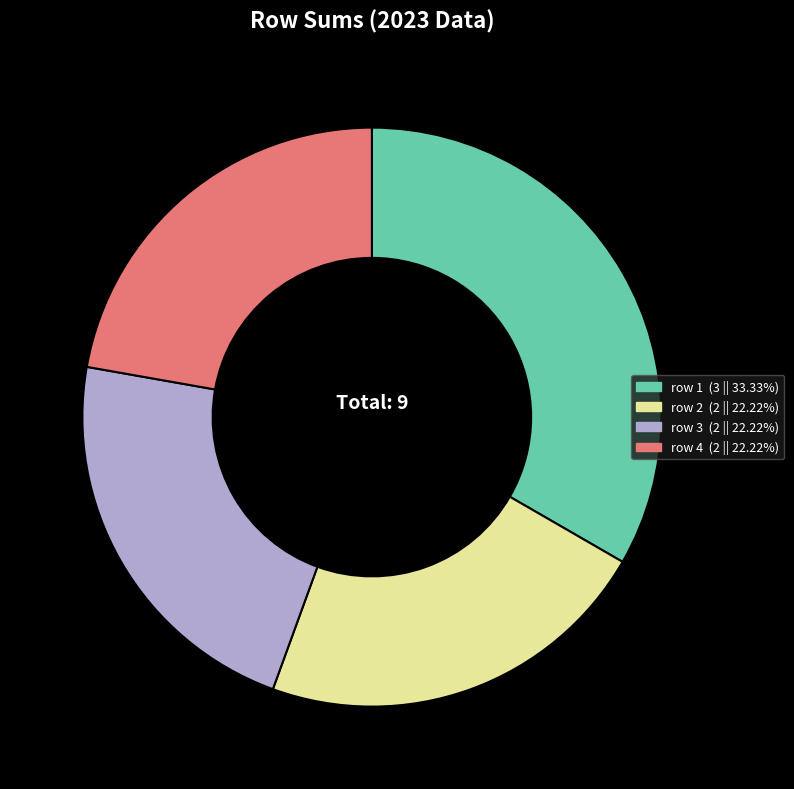

Count the number of slices in the pie.

4